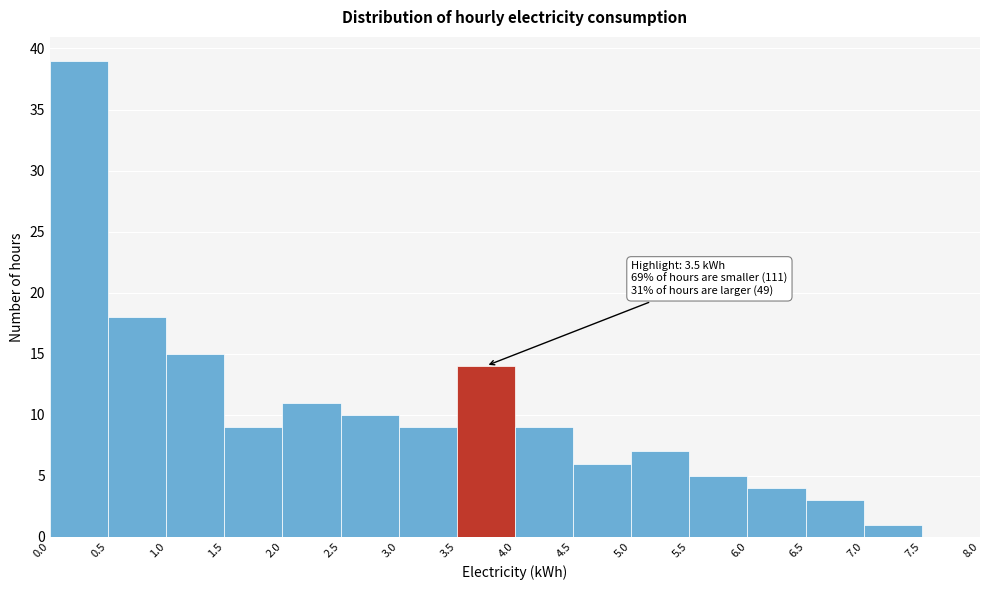

Over which range of the x-axis is the bar tallest?

0.0 to 0.5